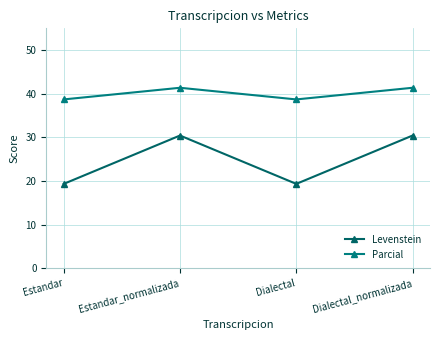

The value of Parcial at Dialectal is 38.7. True or false?

True